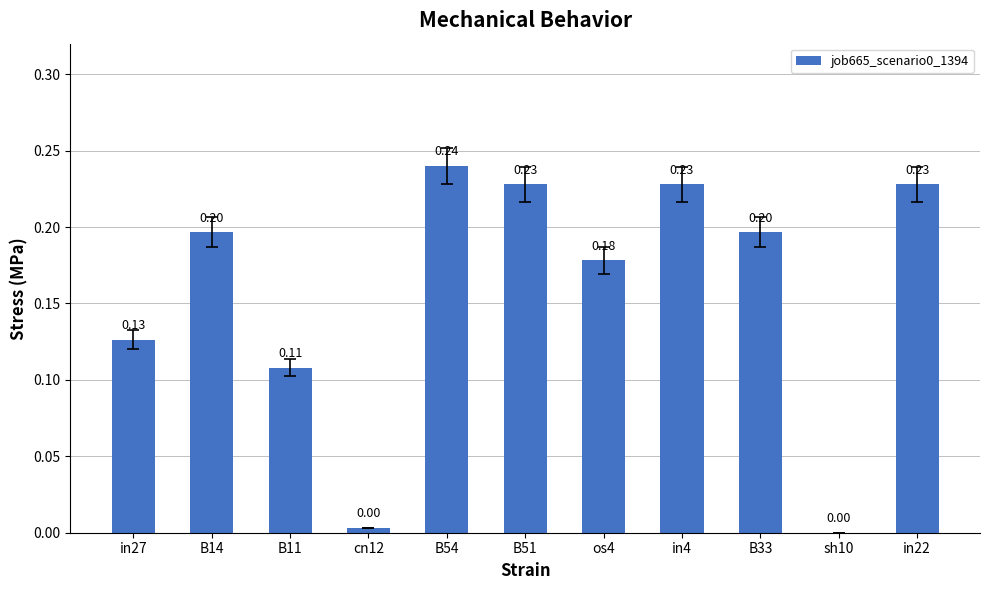

What is the sum of the values at B51 and B14?

0.4